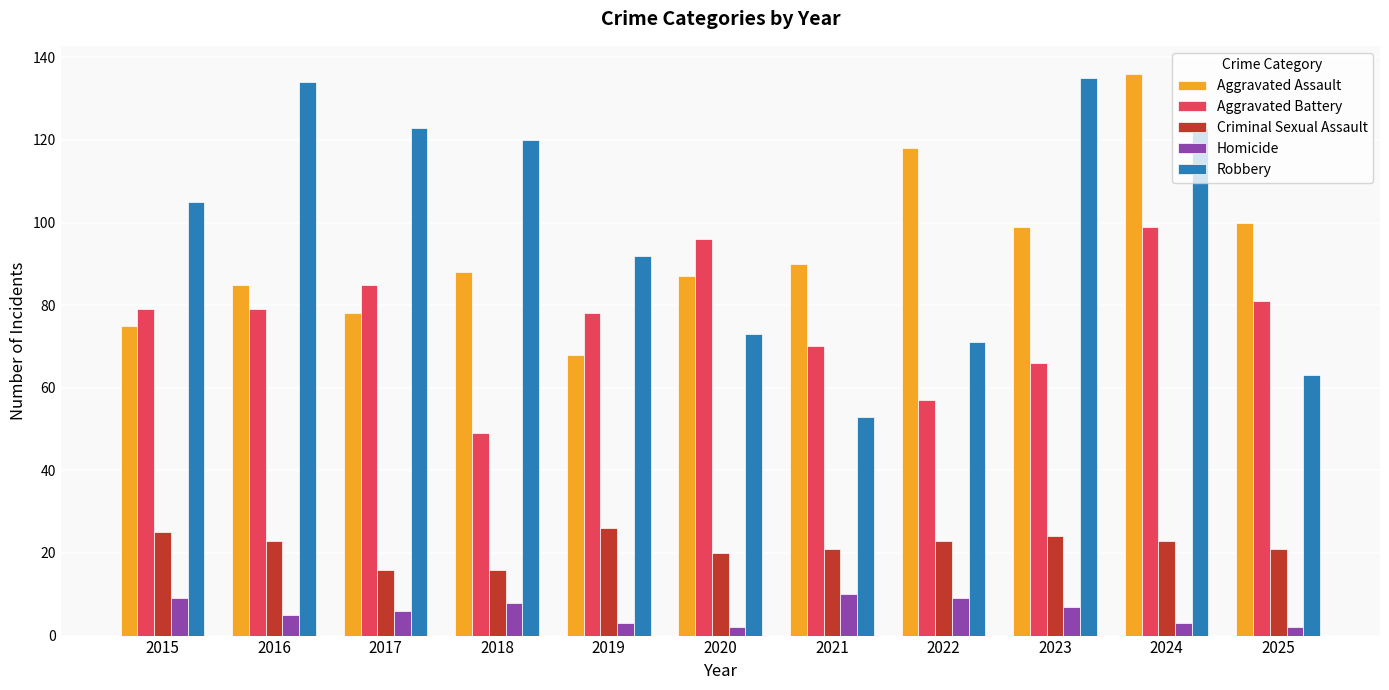

How many data points in Criminal Sexual Assault are less than 23?

5